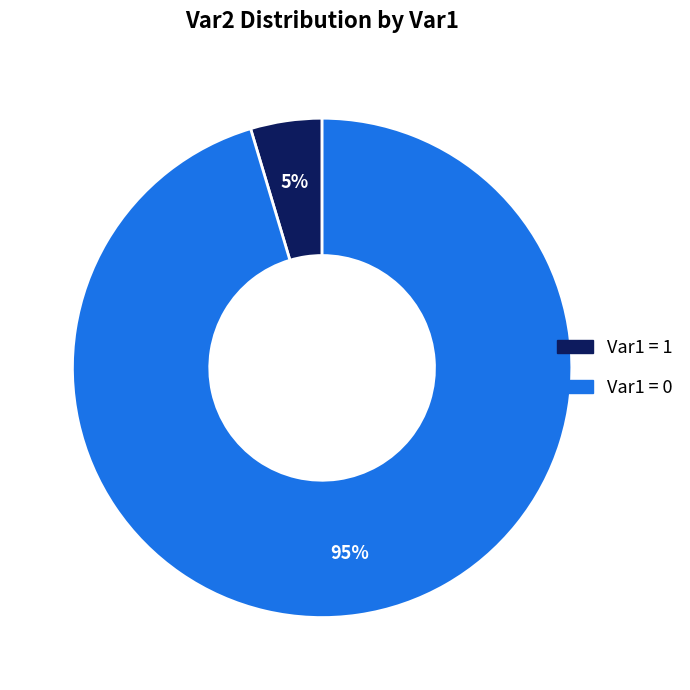

Is there any slice that represents more than half of the pie?

Yes